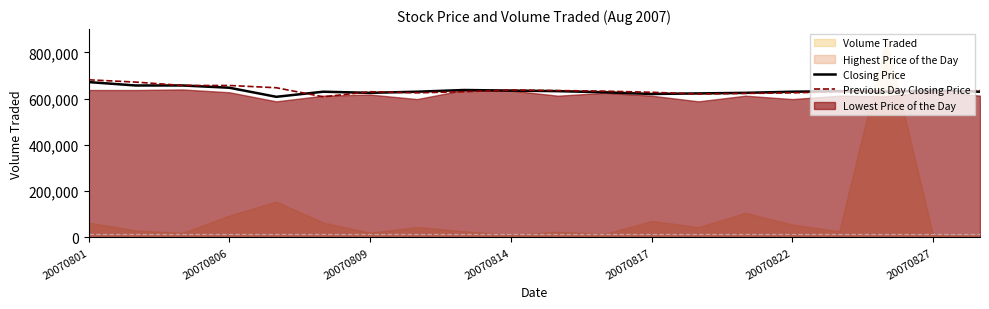

How many data points in Previous Day Closing Price are less than 632173?

10